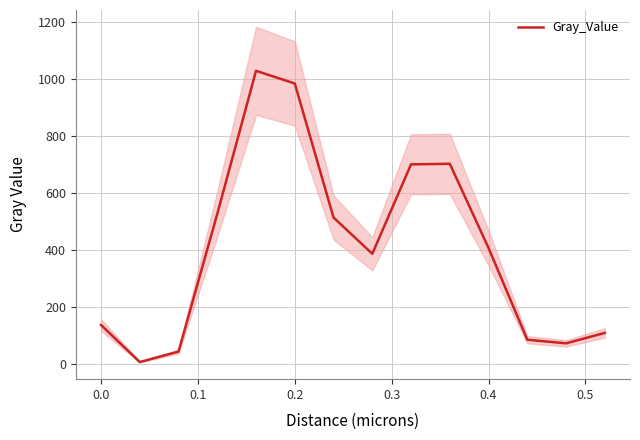

Which has a higher value, 0.4 or 0.6?

0.4